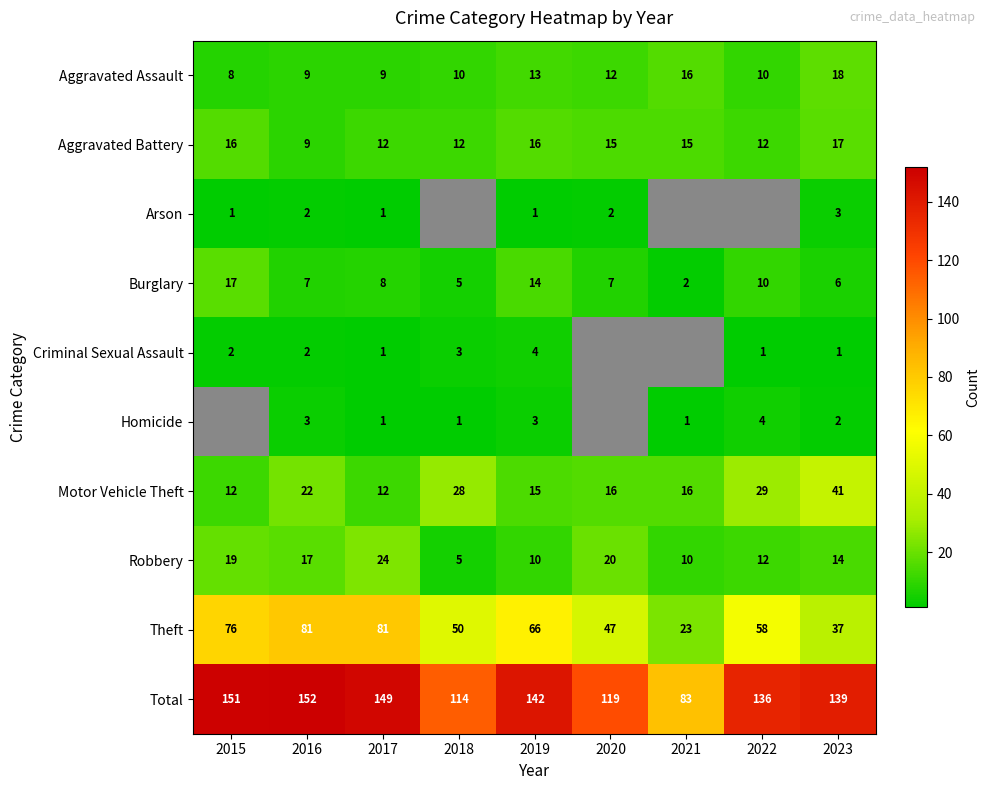

What is the sum of all Robbery values?

131